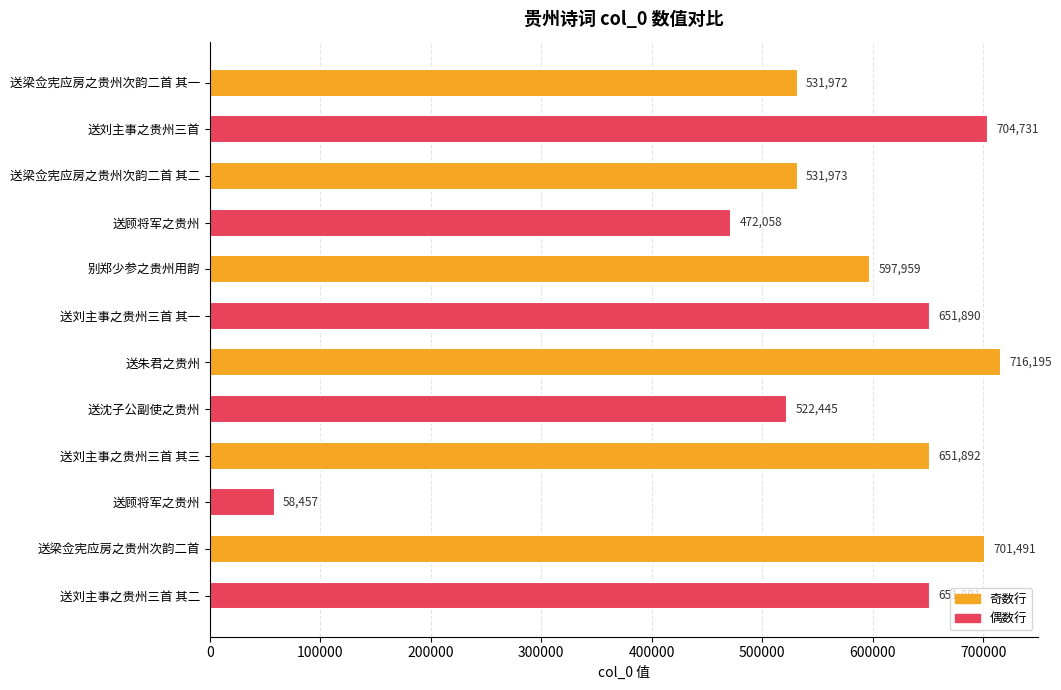

How many bars are there in total?

12